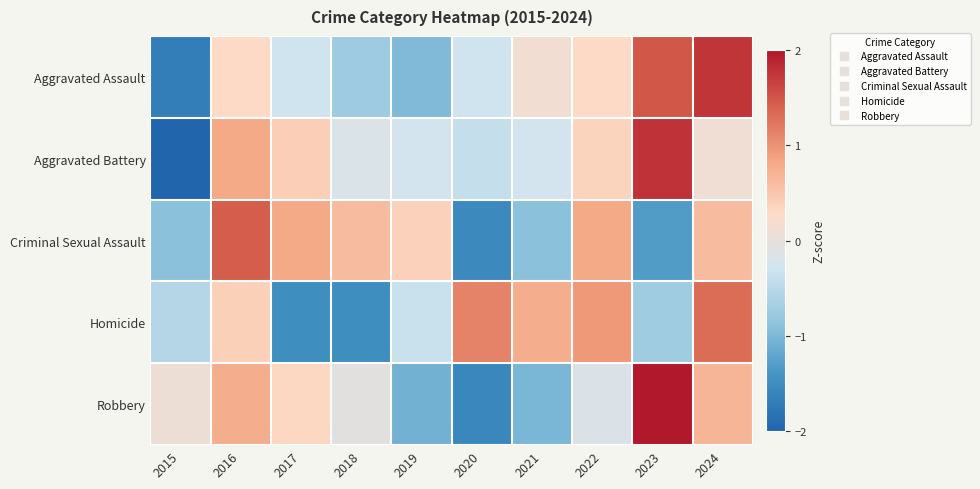

At how many categories does at least one series exceed -1?

10